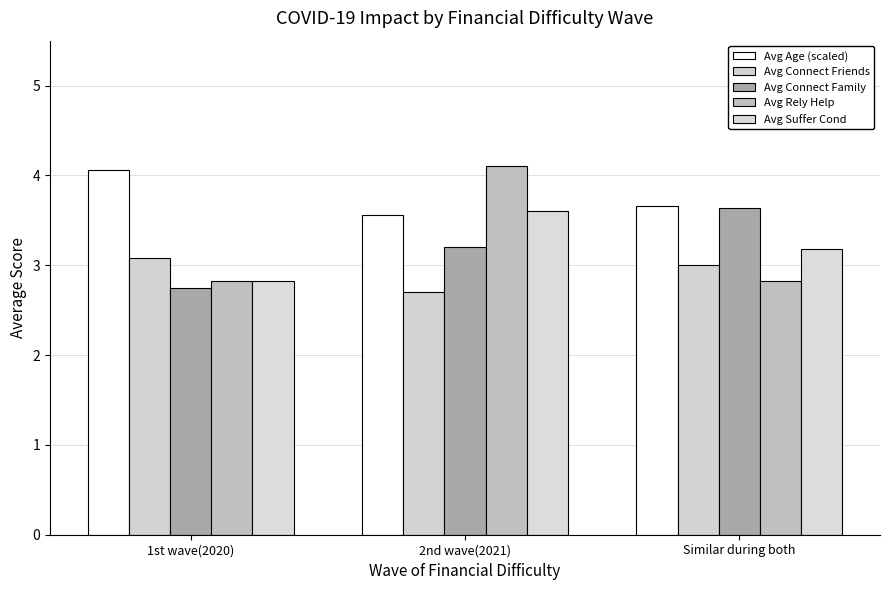

What are all the series names shown in the legend?

Avg Age (scaled), Avg Connect Friends, Avg Connect Family, Avg Rely Help, Avg Suffer Cond